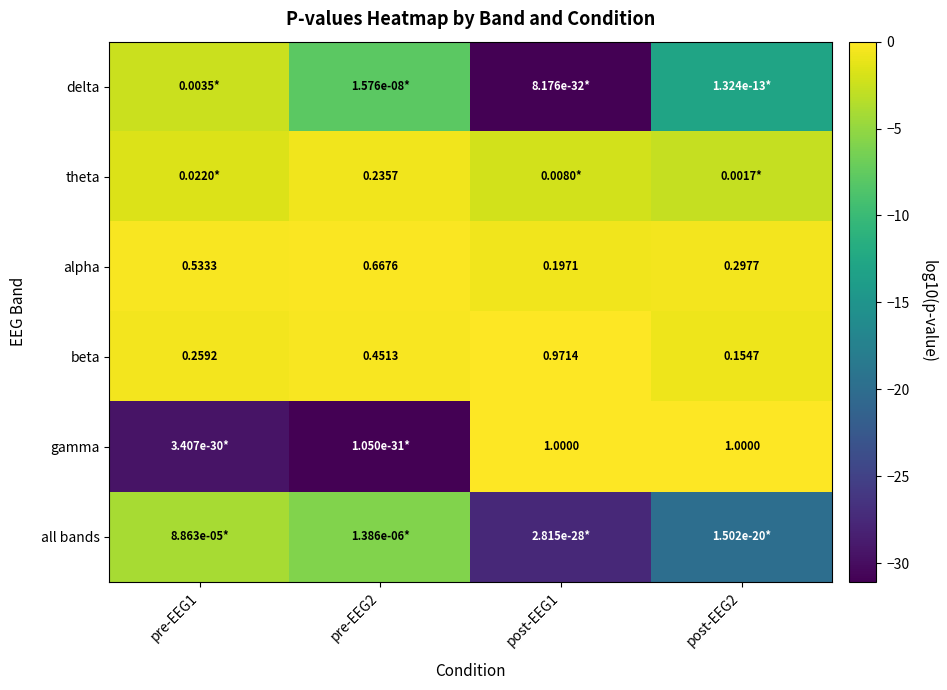

Is the value of alpha at post-EEG2 greater than the value of beta at post-EEG2?

Yes